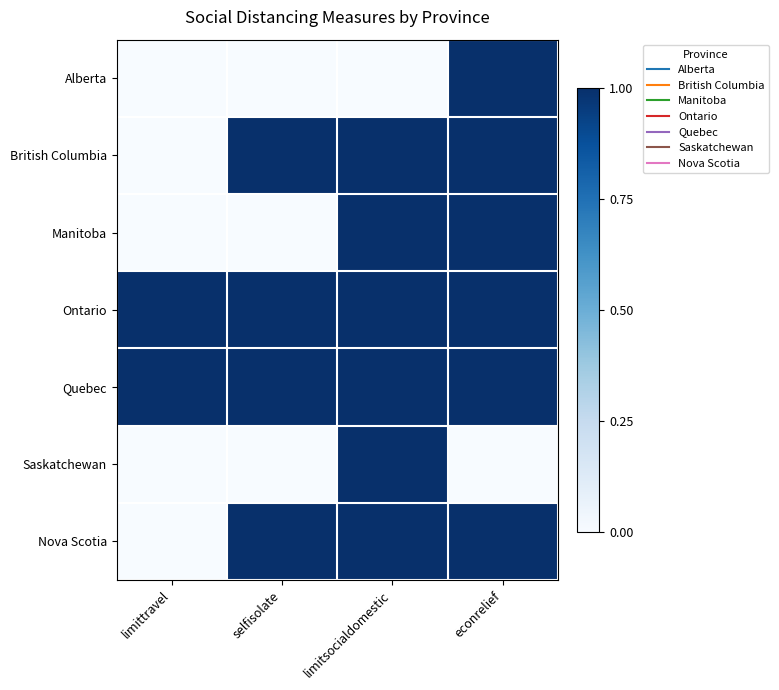

At how many categories does at least one series exceed 0?

4